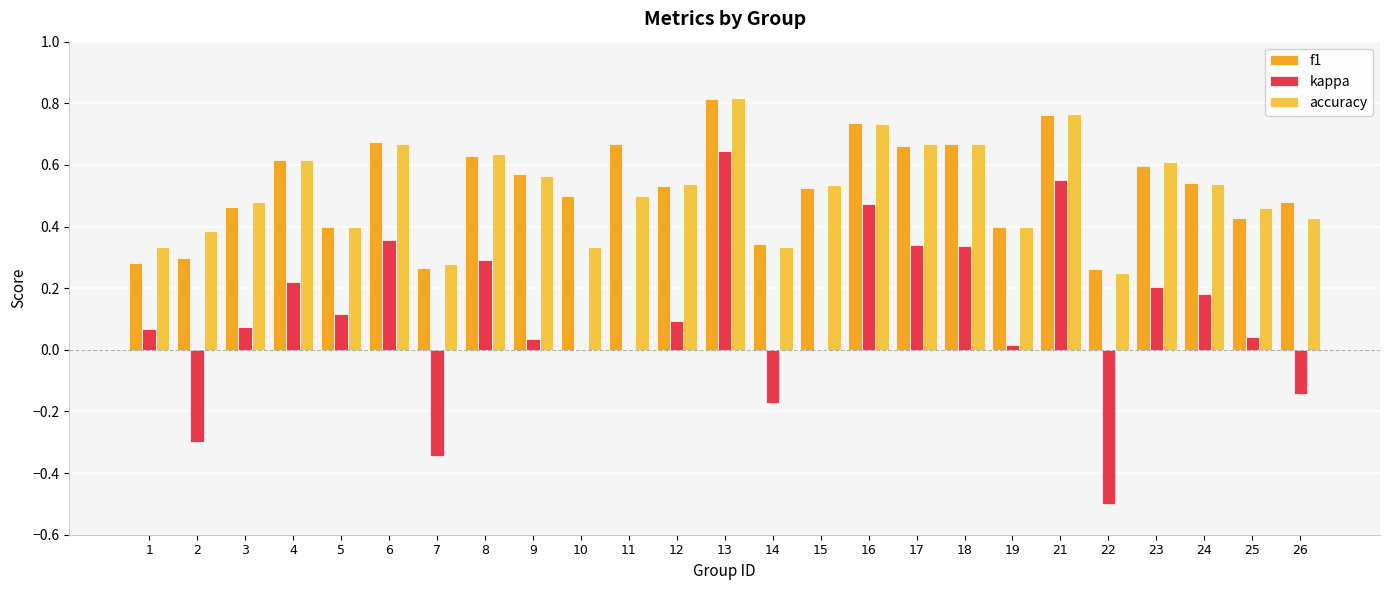

What is the total value across all series at 6?

1.7